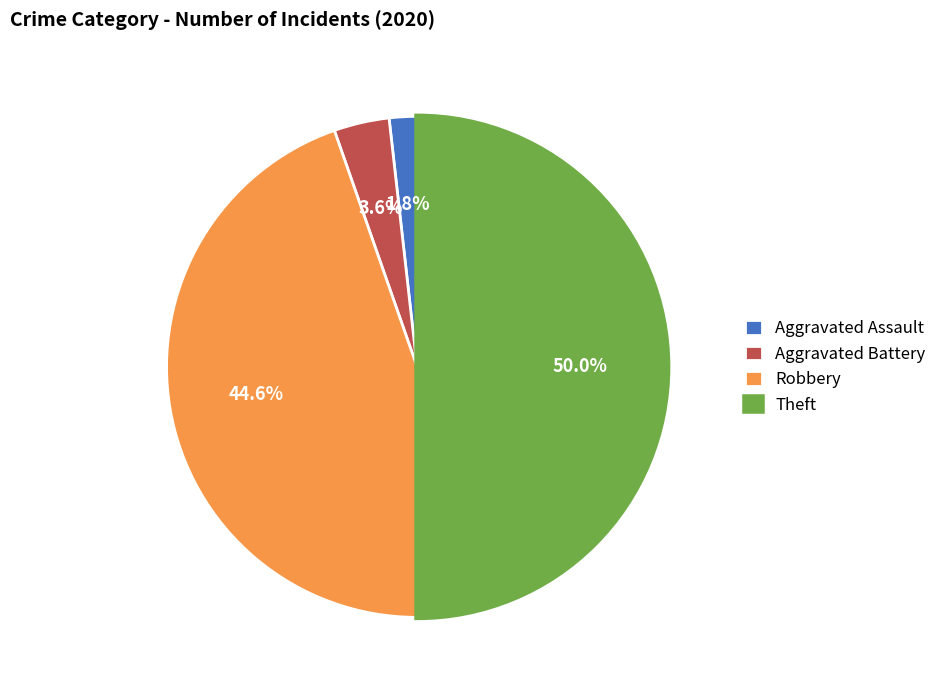

What is the total percentage of Theft and Aggravated Assault?

51.8%